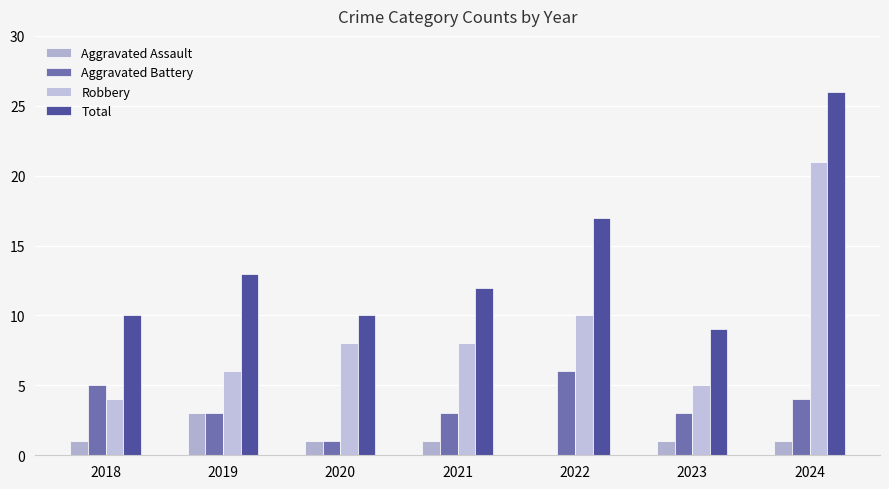

Reading right to left, what are all the values shown in this chart?

Aggravated Assault: 2024=1	2023=1	2022=0	2021=1	2020=1	2019=3	2018=1
Aggravated Battery: 2024=4	2023=3	2022=6	2021=3	2020=1	2019=3	2018=5
Robbery: 2024=21	2023=5	2022=10	2021=8	2020=8	2019=6	2018=4
Total: 2024=26	2023=9	2022=17	2021=12	2020=10	2019=13	2018=10